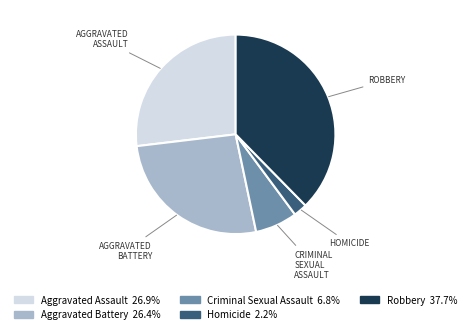

Does Aggravated Battery 26.4% represent more than half of the total?

No